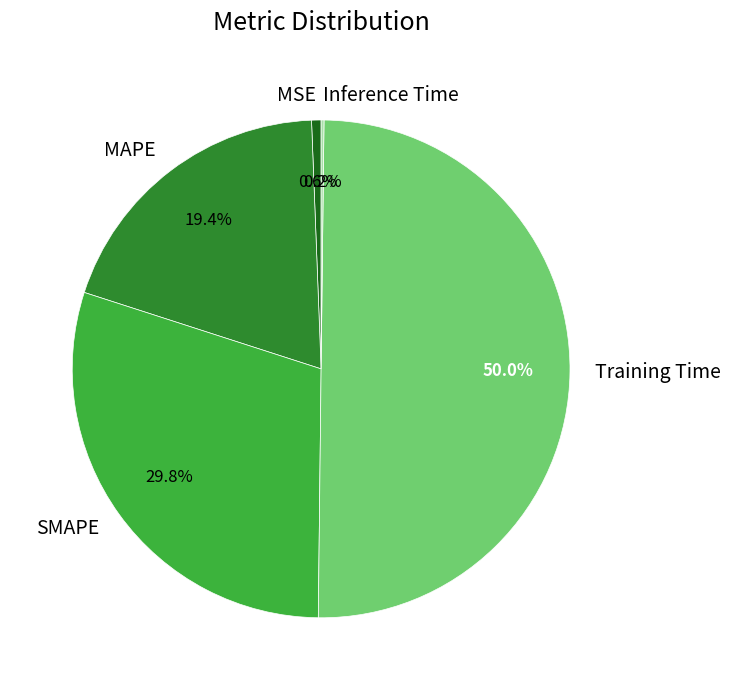

Which slice is the largest?

Training Time